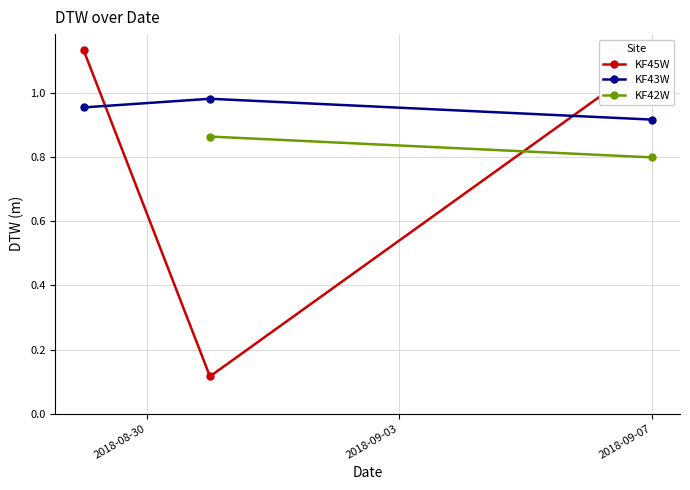

Count the KF43W values in the range 0 to 1.

3